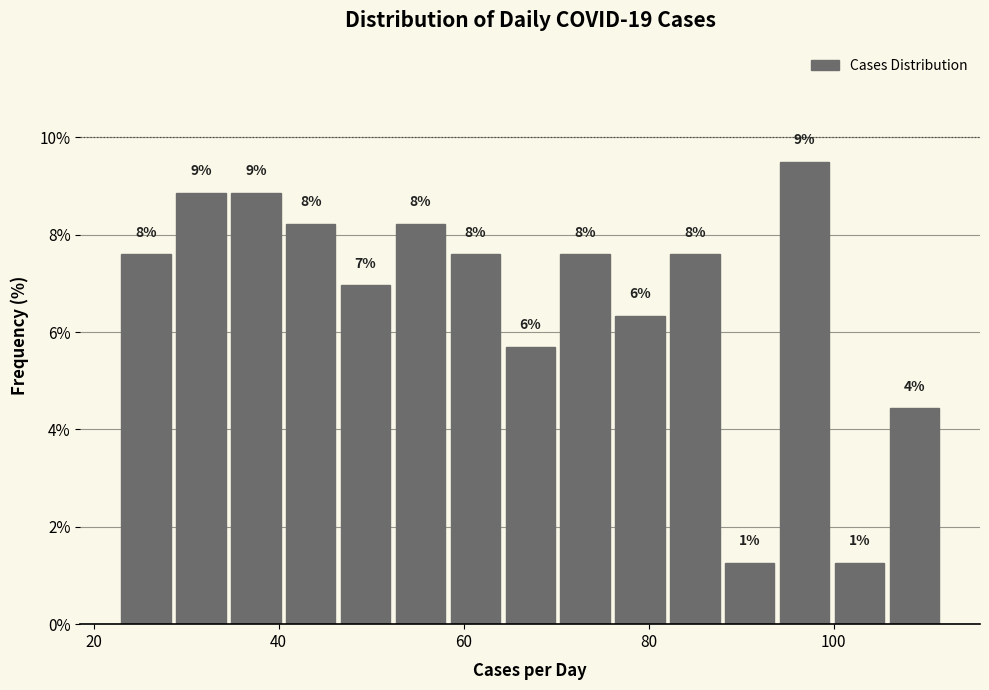

Around what value on the x-axis is the tallest bar? Give the approximate position of its centre, as read against the axis.

96